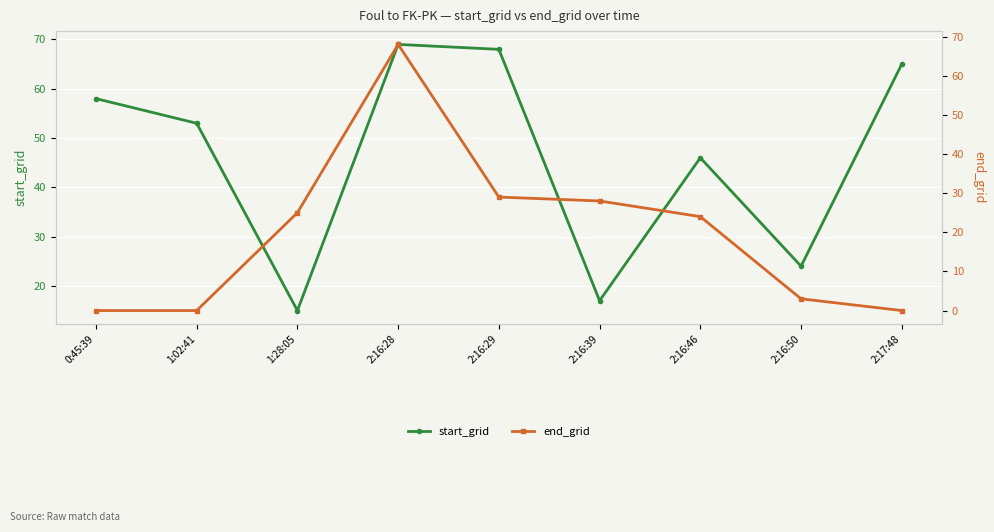

What is the label of the 8th point from the right?

1:02:41